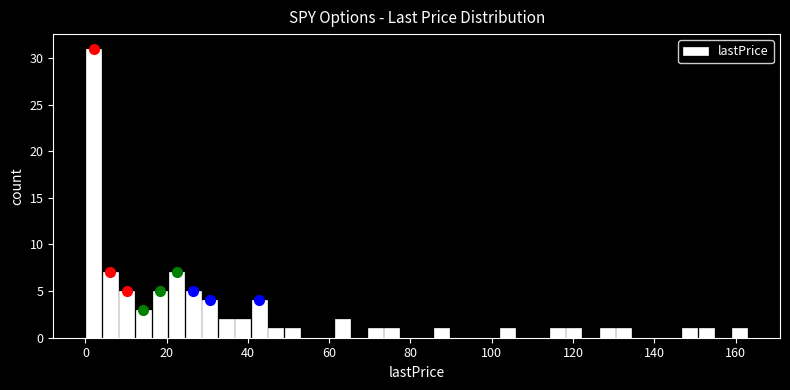

Read against the x-axis, roughly where is the centre of the tallest bar?

2